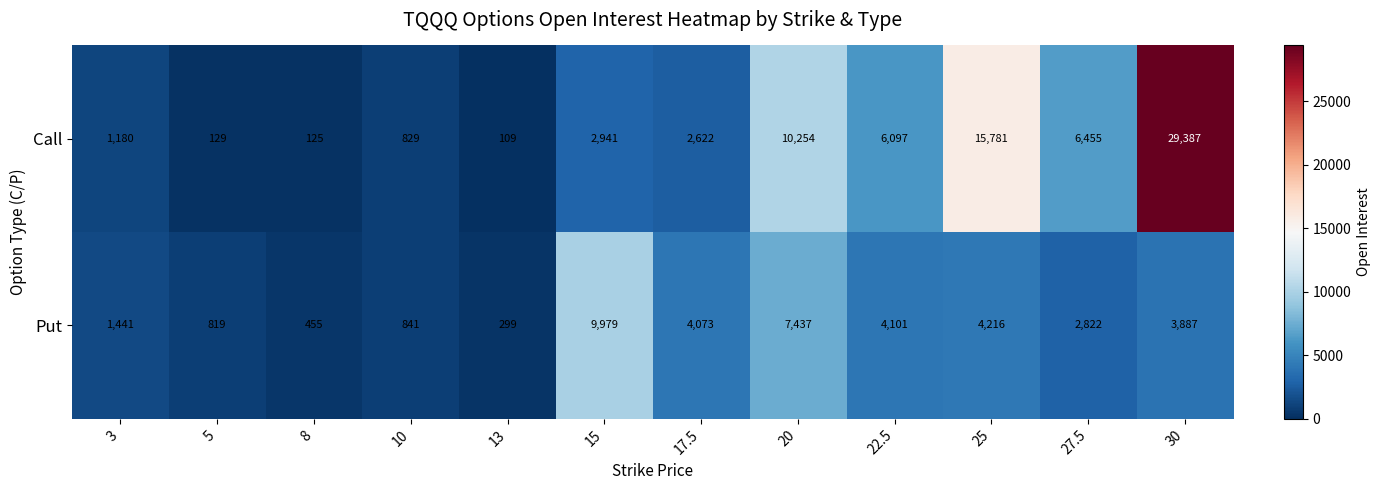

Reading right to left, extract all data points from this chart.

Call: 30=29387	27.5=6455	25=15781	22.5=6097	20=10254	17.5=2622	15=2941	13=109	10=829	8=125	5=129	3=1180
Put: 30=3887	27.5=2822	25=4216	22.5=4101	20=7437	17.5=4073	15=9979	13=299	10=841	8=455	5=819	3=1441